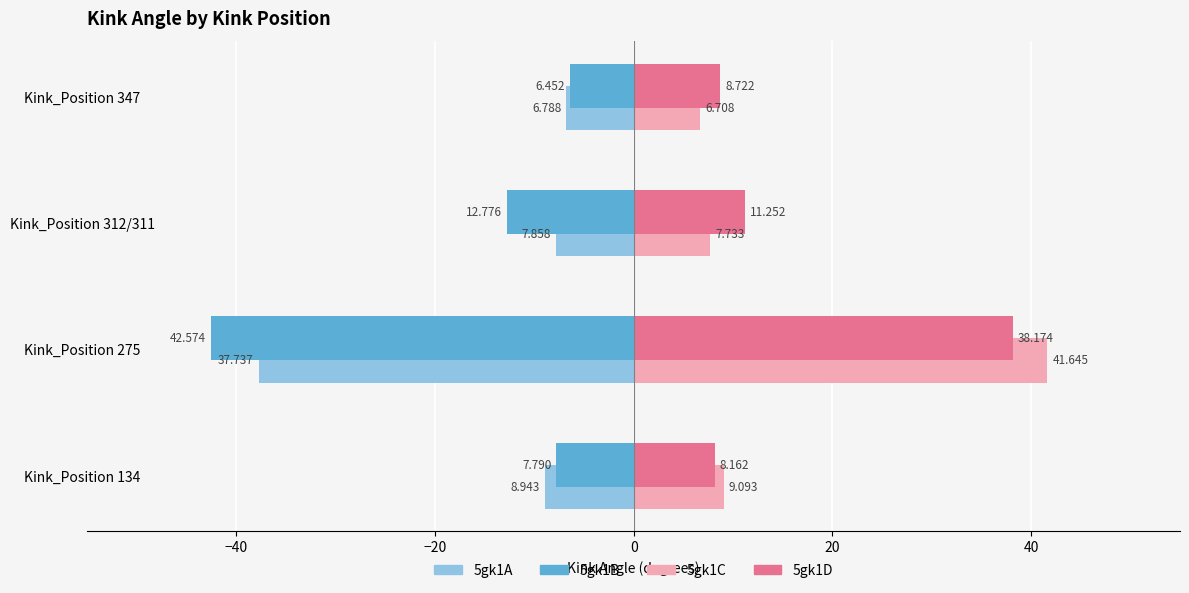

What is the sum of all 5gk1D values?

66.3